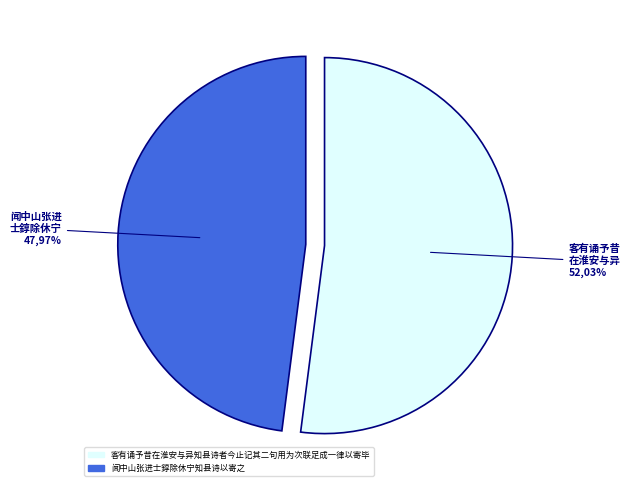

What percentage is the 客有诵予昔在淮安与异知县诗者今止记其二句用为次联足成一律以寄毕 slice, to the nearest percent?

52%